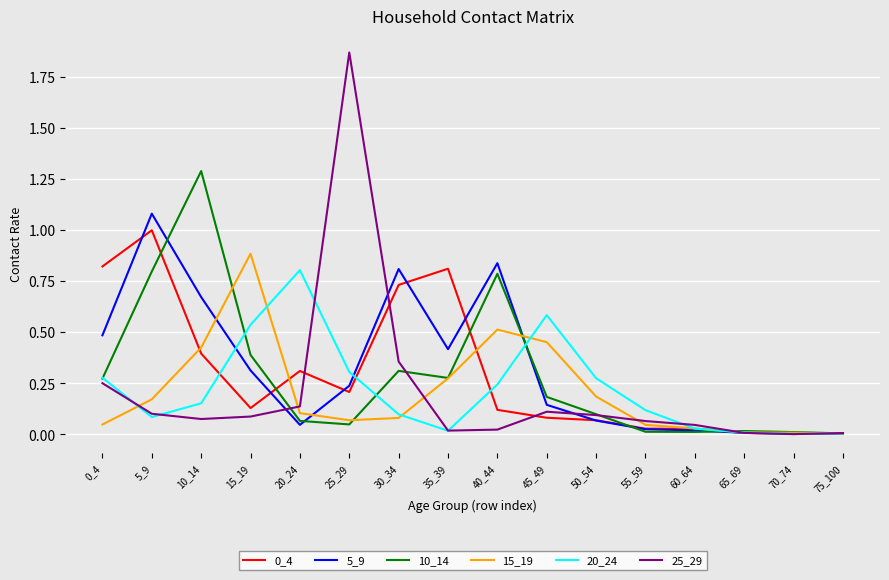

At which label does 5_9 reach its peak?

5_9